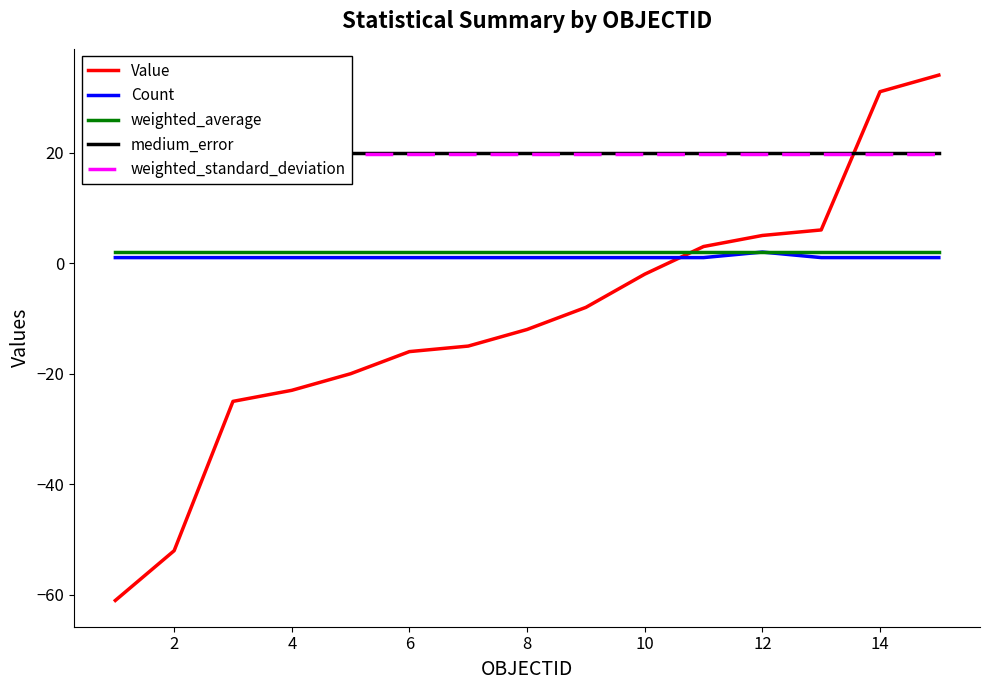

True or false: Count and weighted_standard_deviation cross at least once.

False